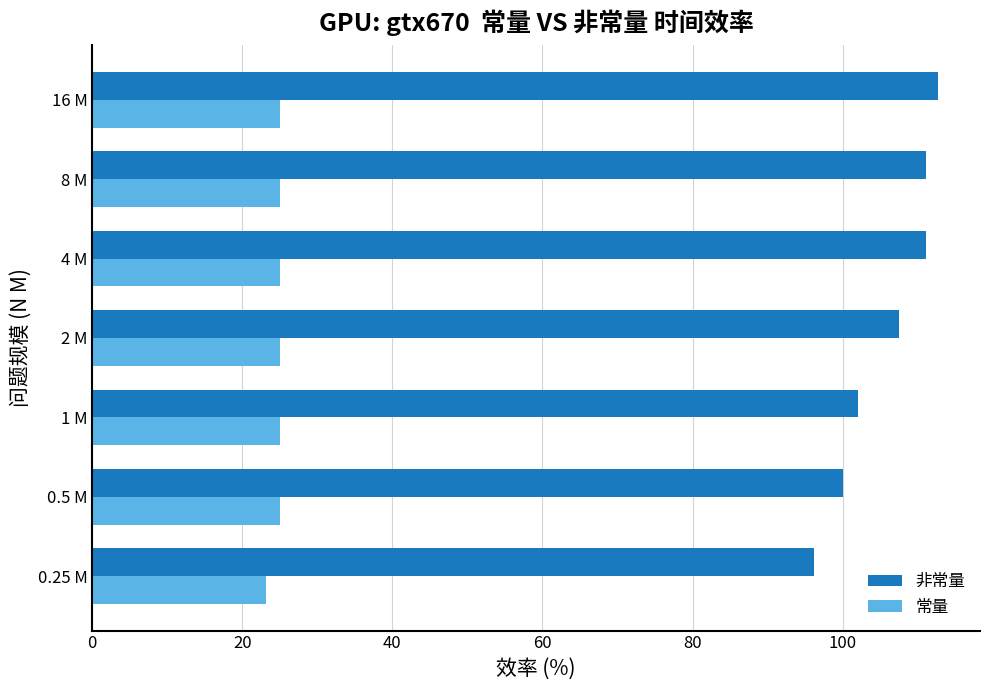

Which series changed the most between 0.5 M and 16 M?

非常量